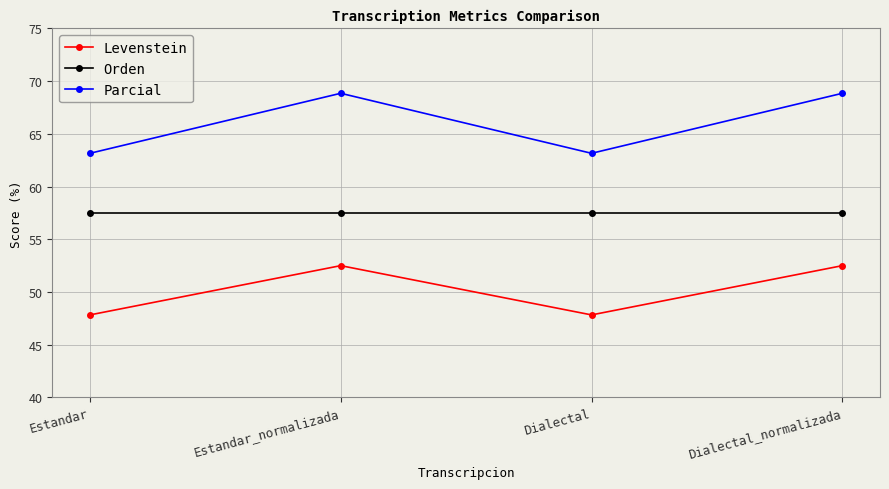

Rank the series by their maximum value, from highest to lowest.

Parcial, Orden, Levenstein